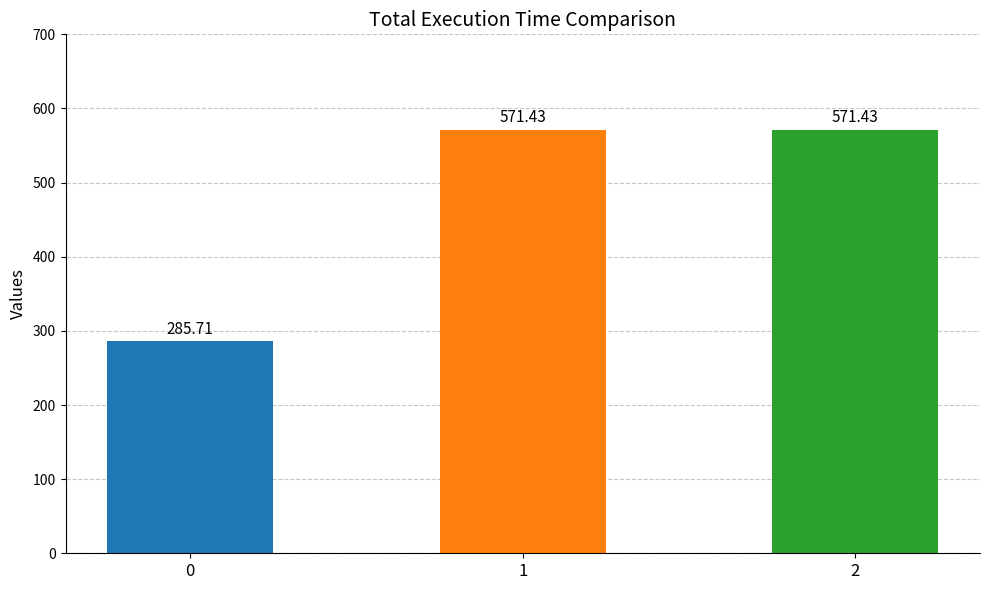

What is the minimum value shown in the chart?

285.7